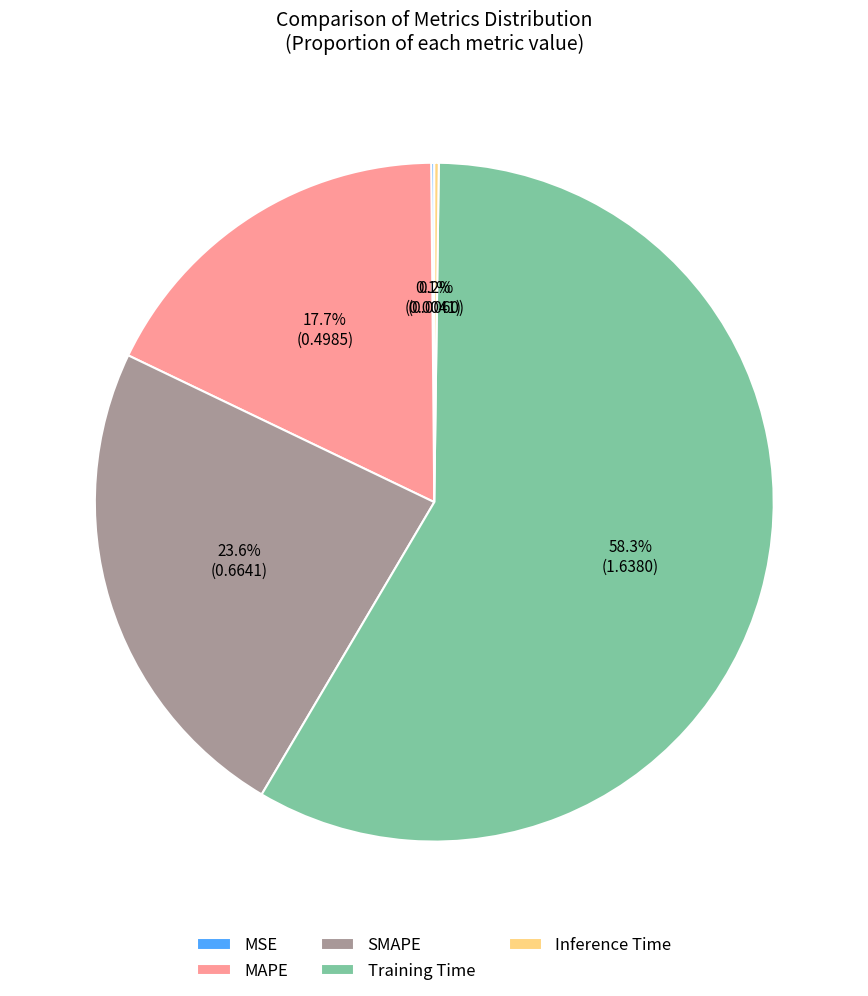

Which category has the biggest portion of the pie?

Training Time